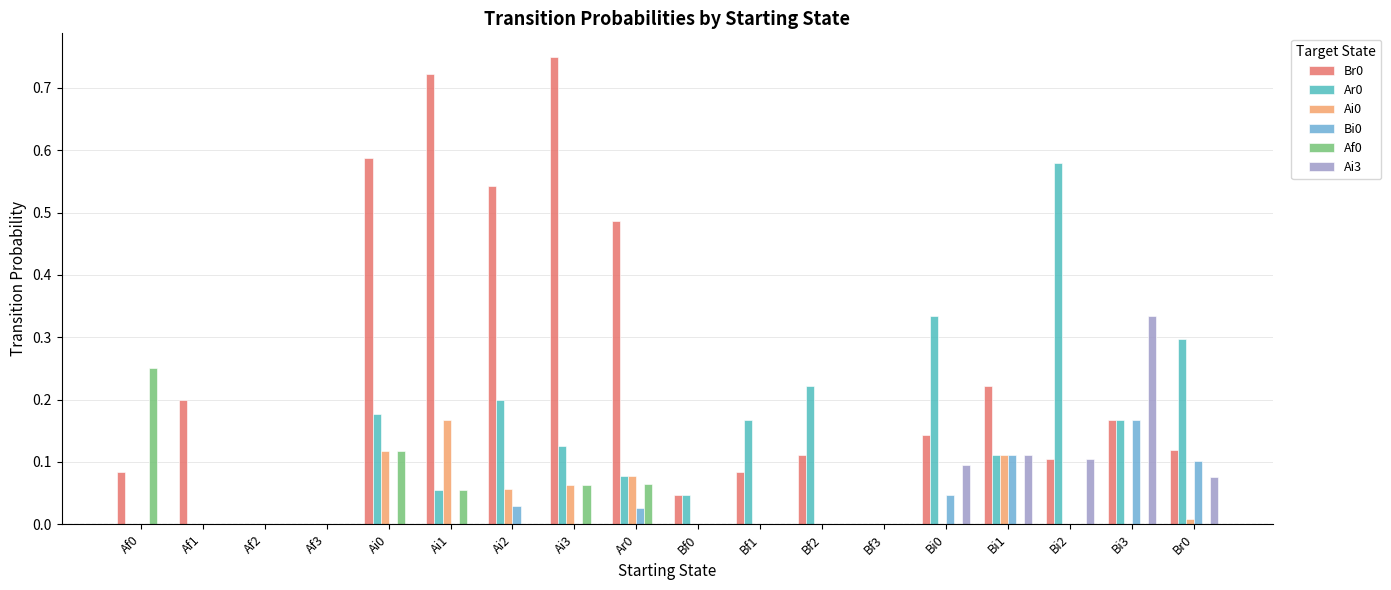

Which category has the highest value across all series?

Ai3